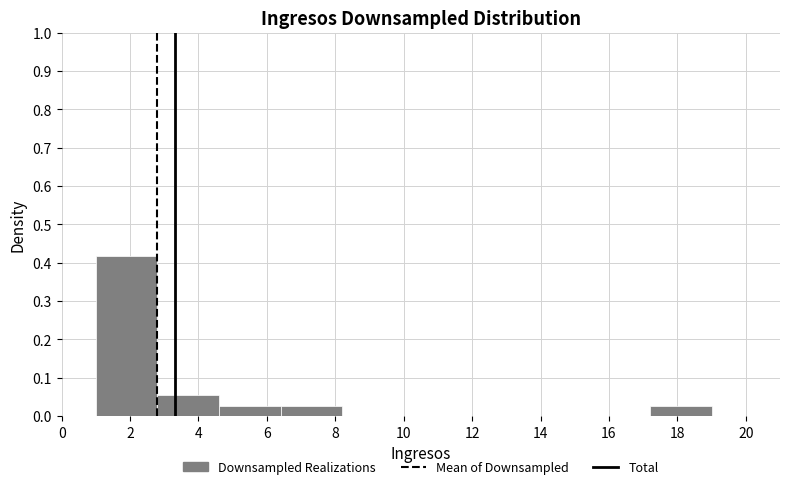

Reading left to right, transcribe this chart: for each bar, give the range it covers on the x-axis and its height. The values are not printed on the chart, so give them approximately, as read against the axis.

1.0 to 2.8: 0.42
2.8 to 4.6: 0.06
4.6 to 6.4: 0.03
6.4 to 8.2: 0.03
8.2 to 10.0: 0
10.0 to 11.8: 0
11.8 to 13.6: 0
13.6 to 15.4: 0
15.4 to 17.2: 0
17.2 to 19.0: 0.03